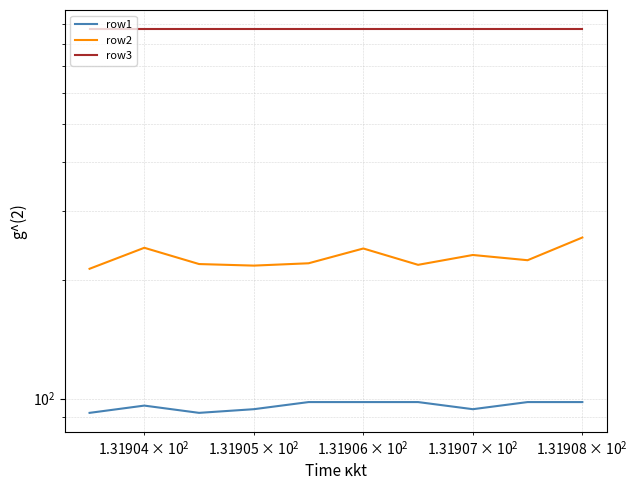

Is this an area chart (filled region under the line)?

No